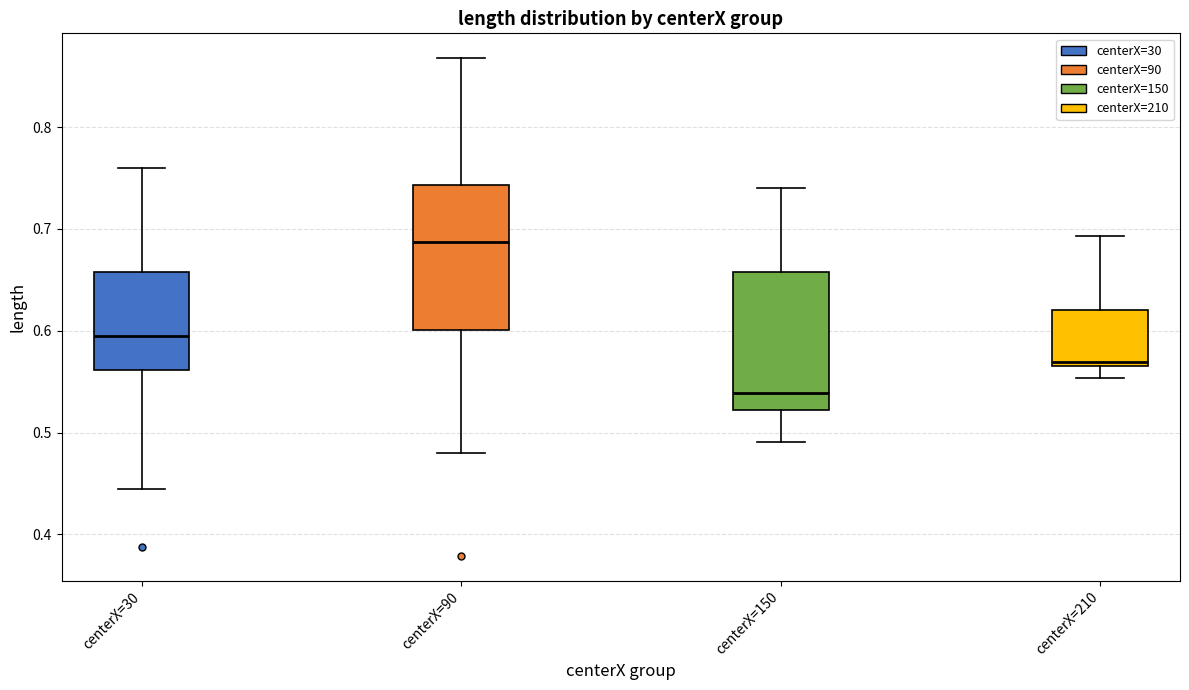

Reading left to right, transcribe this box plot: for each box, give where its median line is, the range the box spans, and where its two whiskers end, as read against the y-axis. The values are not printed on the chart, so give them approximately, as read against the axis.

centerX=30: median 0.59, box 0.56 to 0.66, whiskers 0.44 to 0.76
centerX=90: median 0.69, box 0.60 to 0.74, whiskers 0.48 to 0.87
centerX=150: median 0.54, box 0.52 to 0.66, whiskers 0.49 to 0.74
centerX=210: median 0.57 (just above the box's lower edge), box 0.57 to 0.62, whiskers 0.55 to 0.69